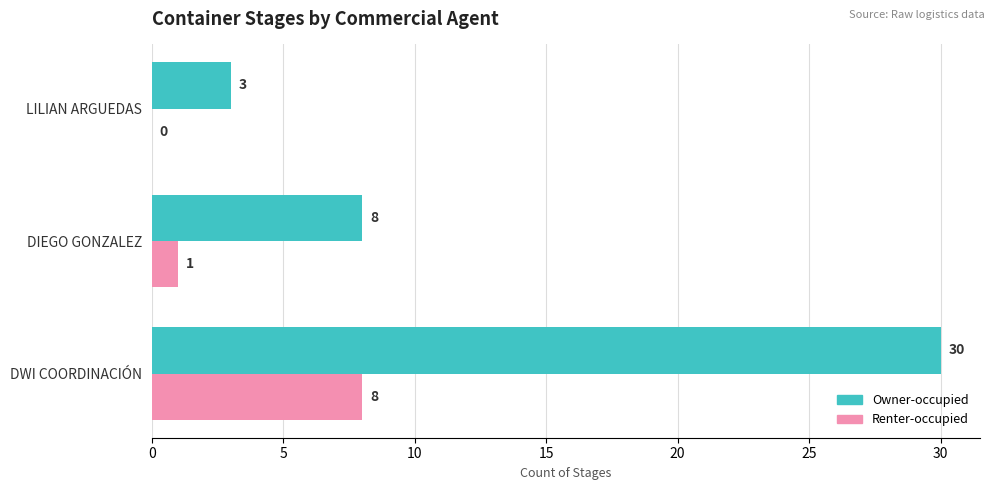

What is the total value across all series at LILIAN ARGUEDAS?

3